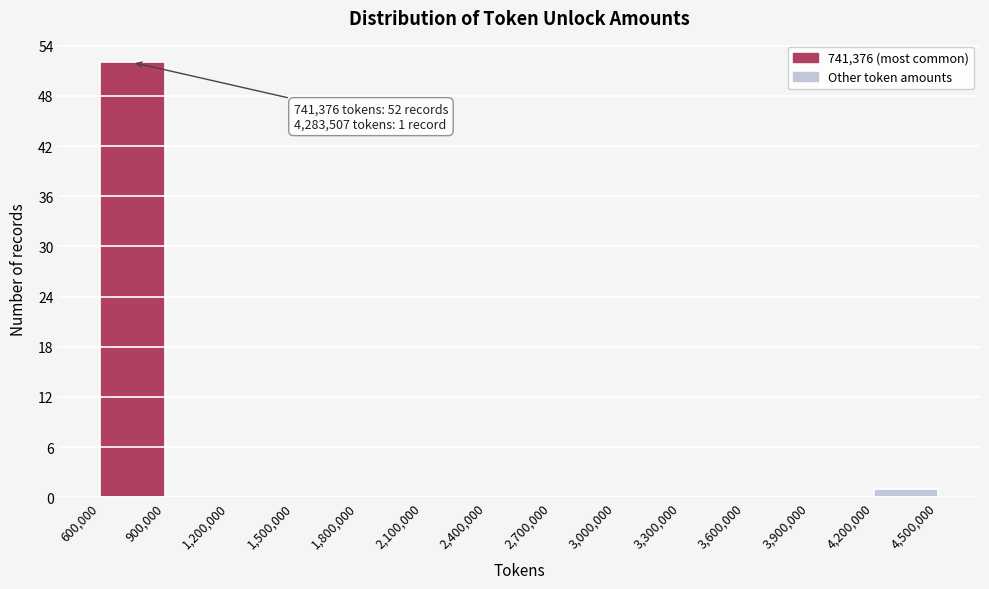

Over which range of the x-axis is the bar tallest?

600,000 to 900,000